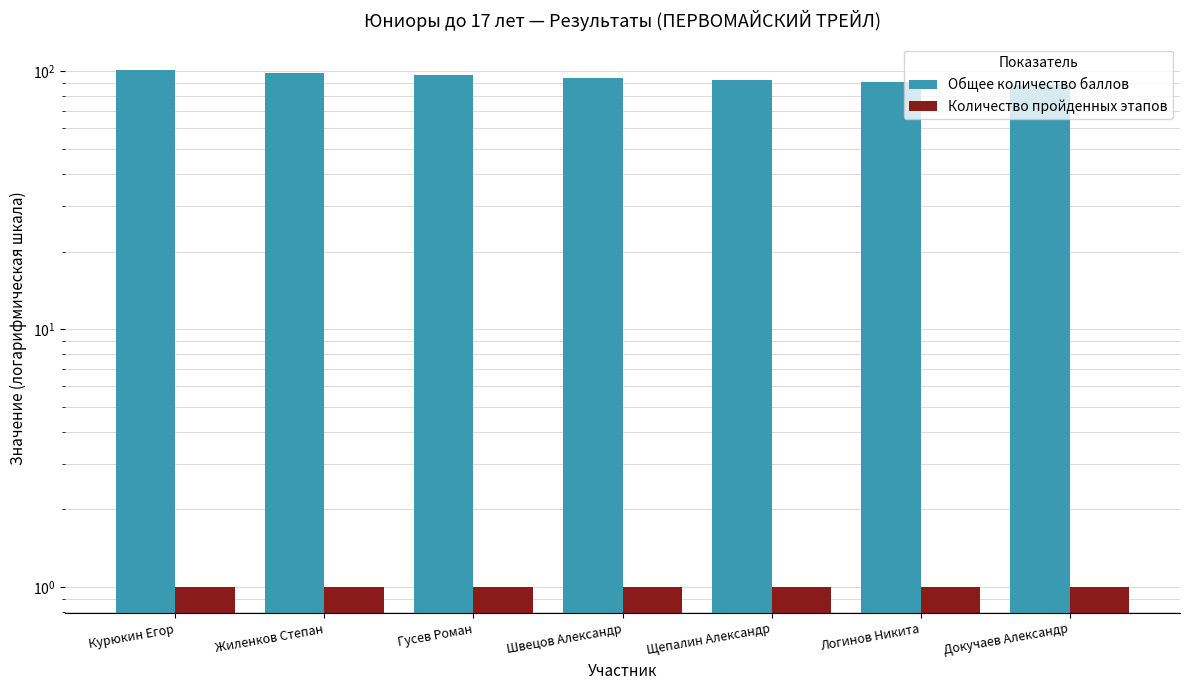

List the labels in order of Количество пройденных этапов value, smallest first.

Курюкин Егор, Жиленков Степан, Гусев Роман, Швецов Александр, Щепалин Александр, Логинов Никита, Докучаев Александр